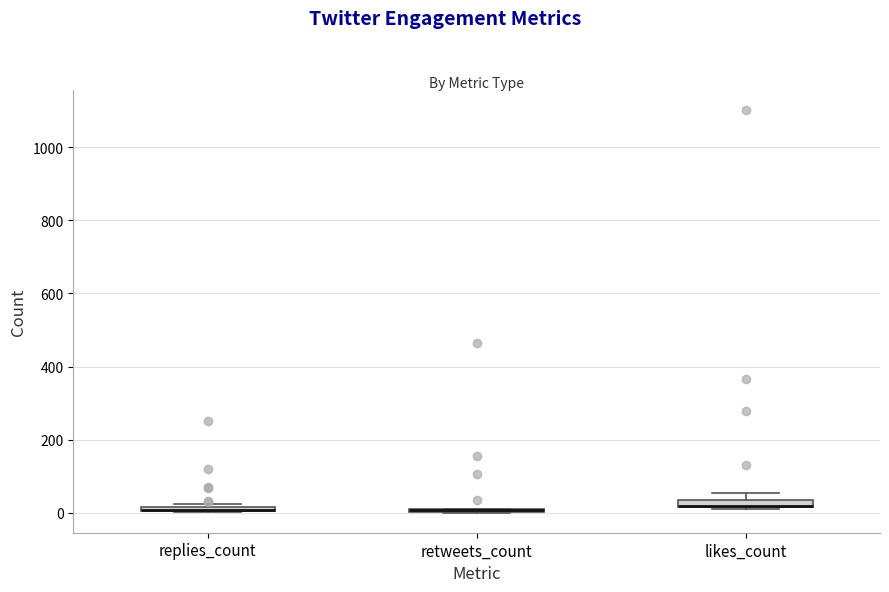

Where is the upper edge of the box for likes_count on the y-axis? The values are not printed on the chart, so give them approximately, as read against the axis.

40